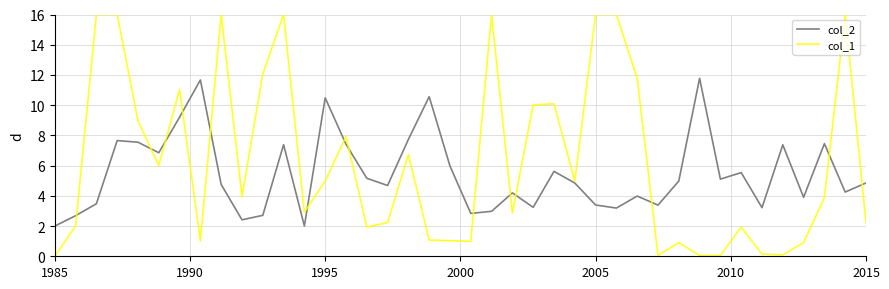

Which series has the largest range (max minus min)?

col_1